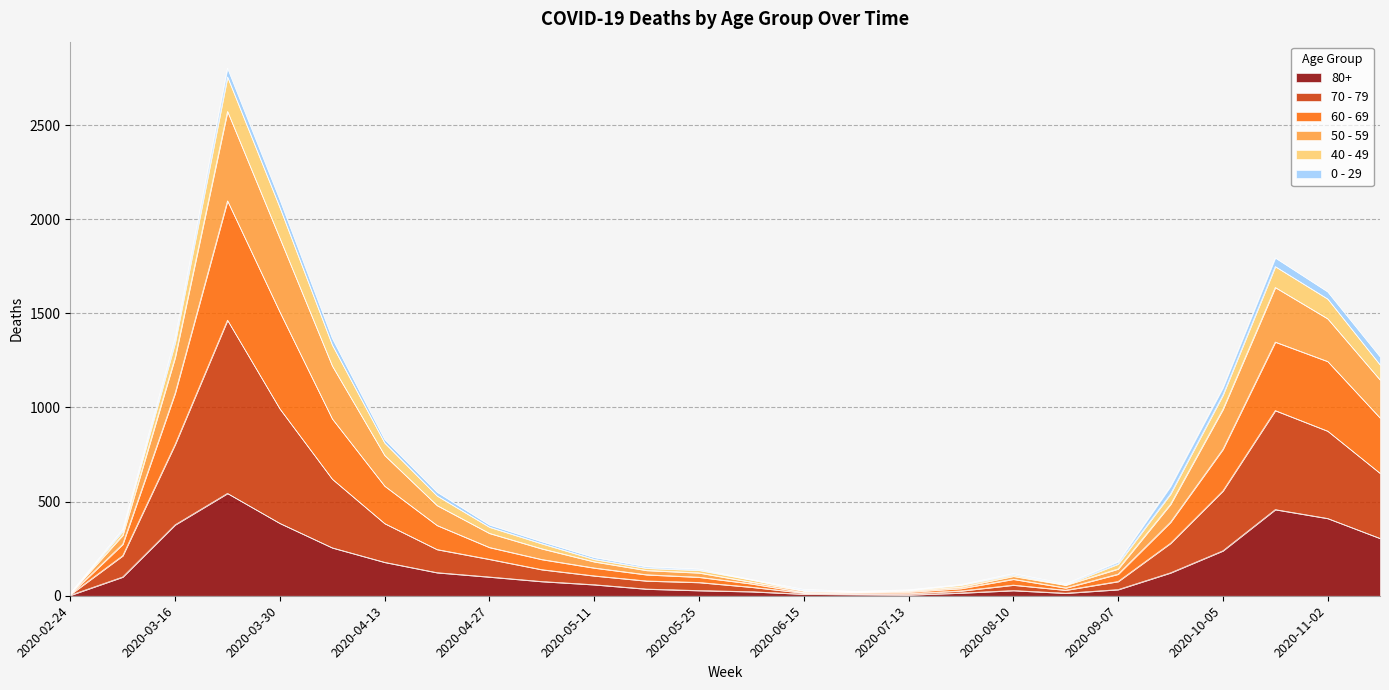

Is the value of 80+ at 2020-07-13 greater than the value of 60 - 69 at 2020-03-09?

No